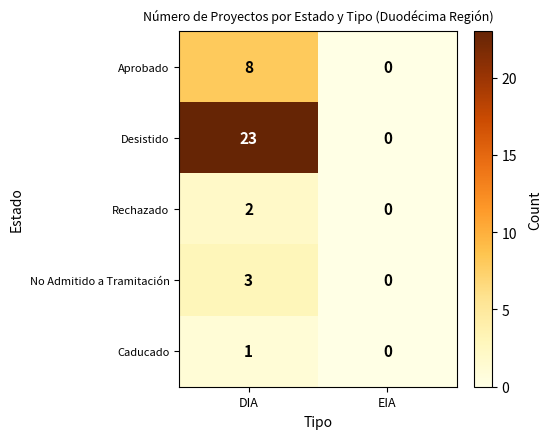

Which series changed the most between DIA and EIA?

Desistido